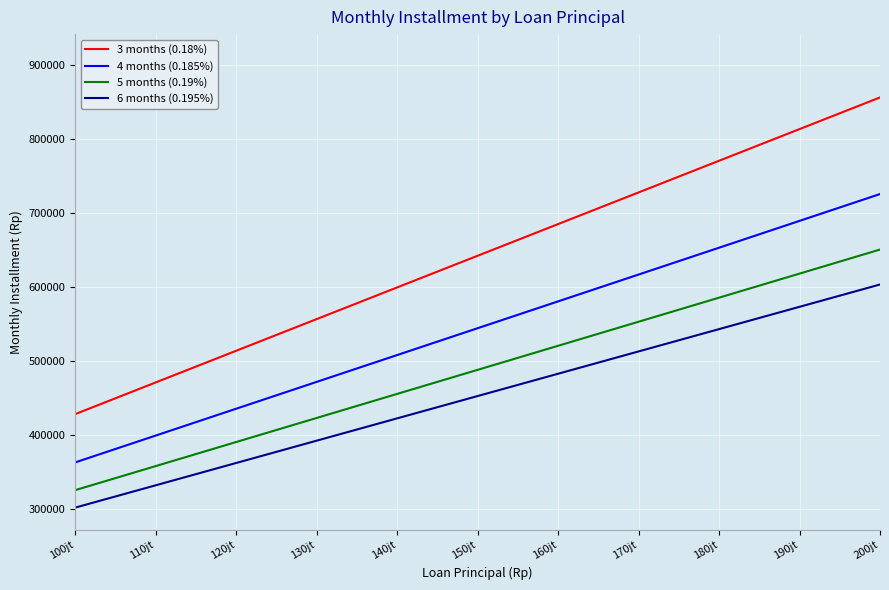

What position from the left is 120jt?

3